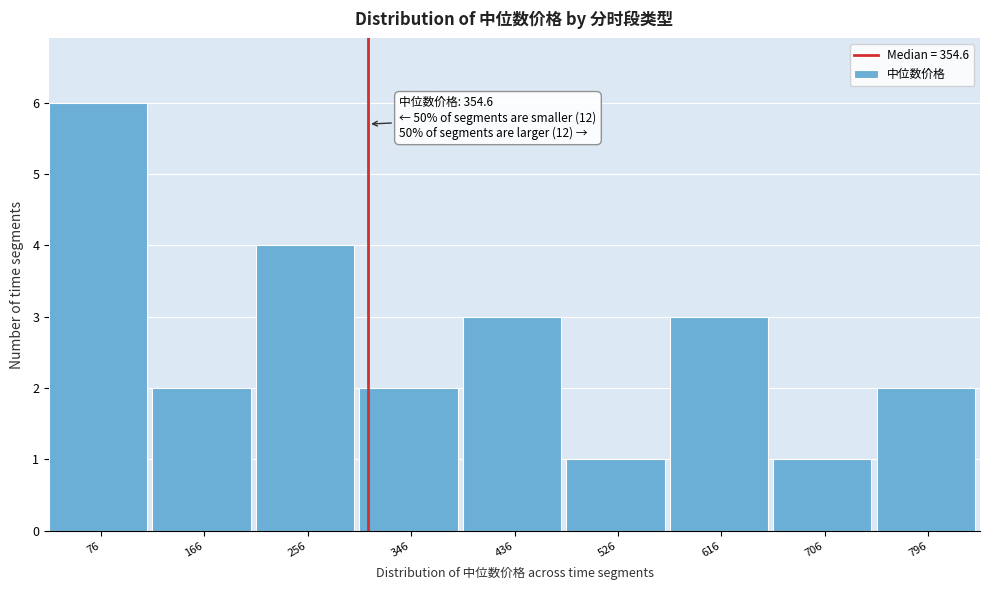

Reading left to right, transcribe all the data shown in this chart.

6	2	4	2	3	1	3	1	2